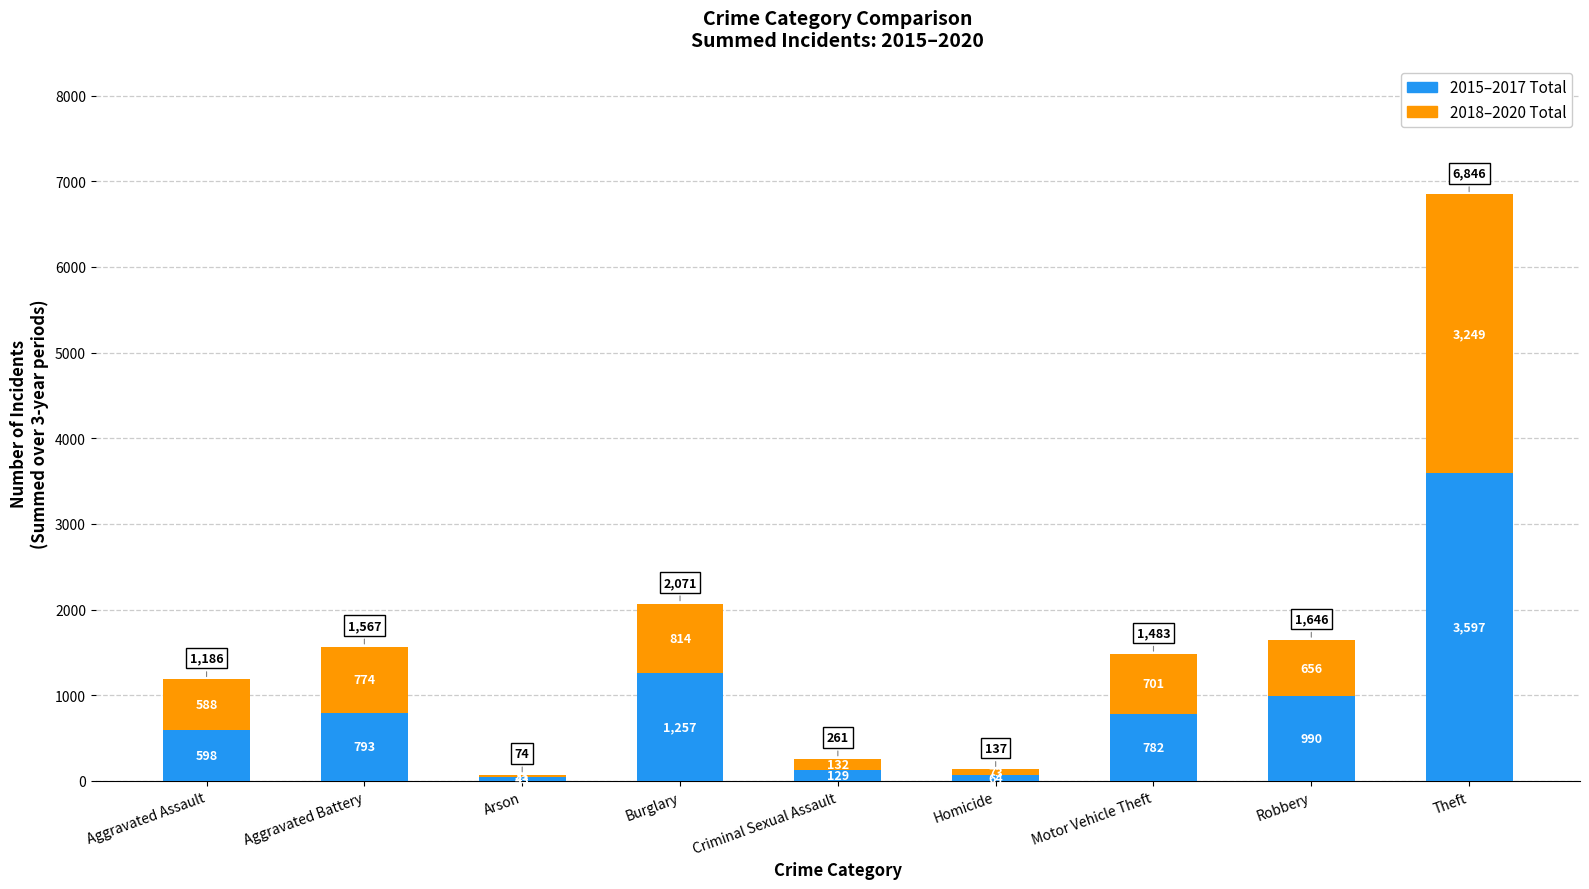

Is it true that 2015–2017 Total equals 1257 at Burglary?

True